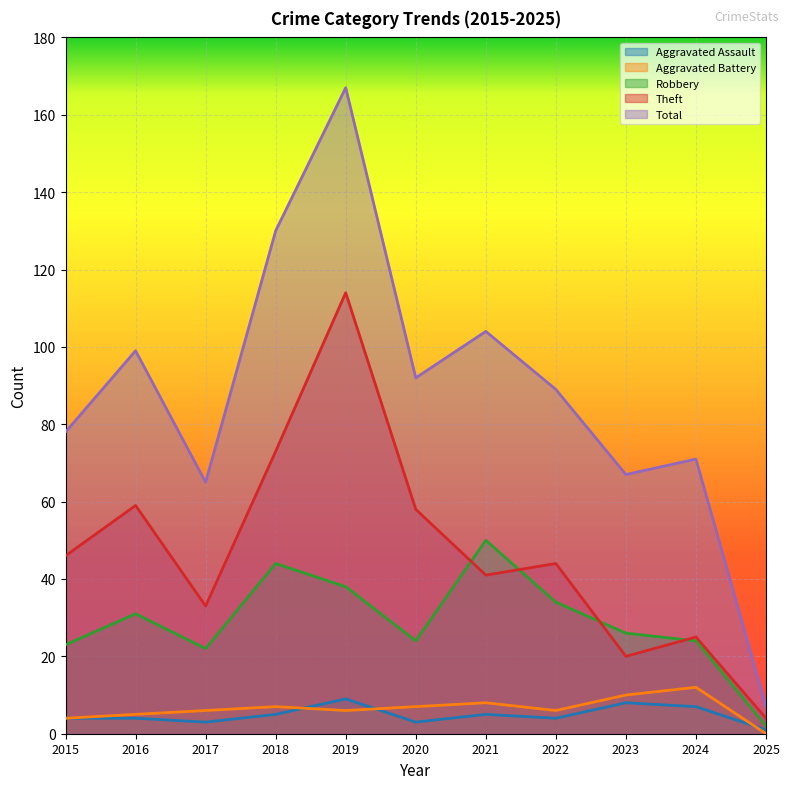

At how many categories does at least one series exceed 148?

1